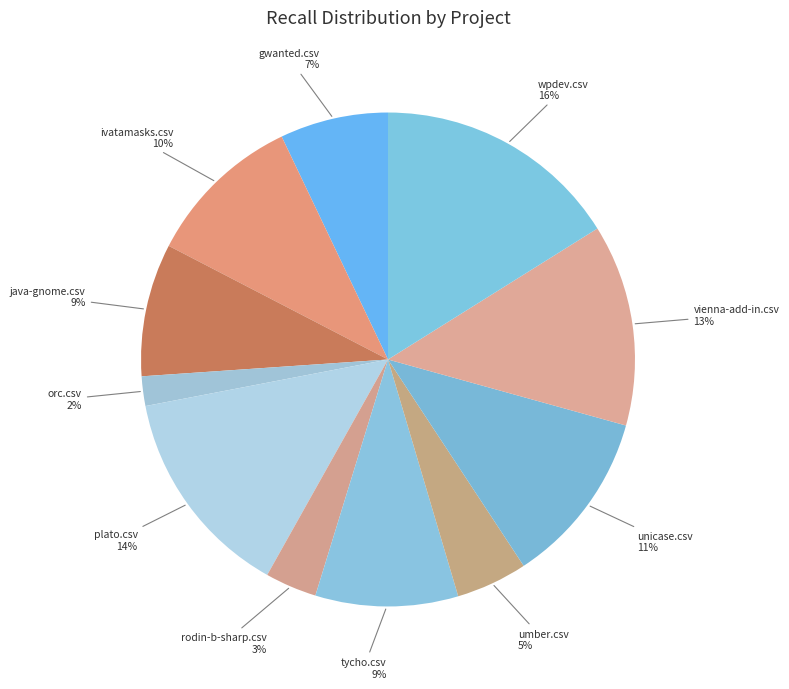

Rank the categories by value from highest to lowest.

wpdev.csv, plato.csv, vienna-add-in.csv, unicase.csv, ivatamasks.csv, tycho.csv, java-gnome.csv, gwanted.csv, umber.csv, rodin-b-sharp.csv, orc.csv